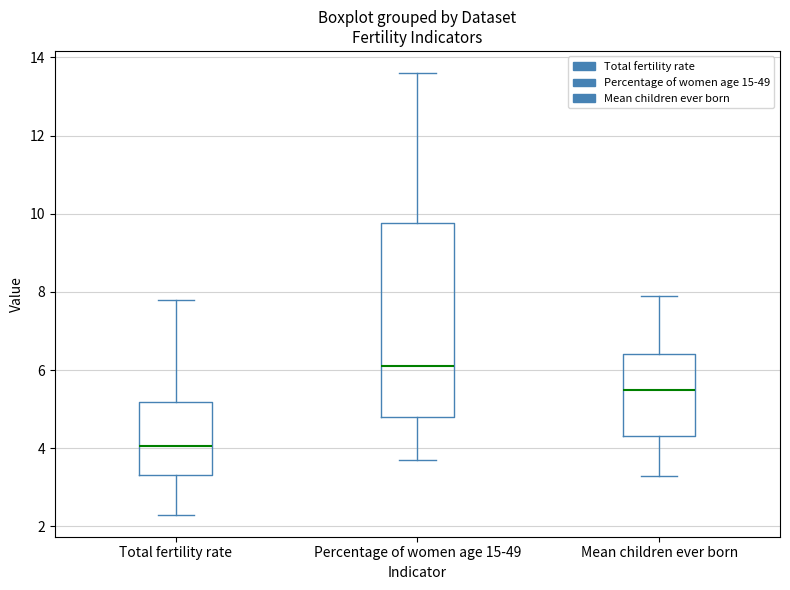

Reading left to right, read every box against the y-axis: the position of its median line, the range the box covers, and the ends of its whiskers. The values are not printed on the chart, so give them approximately, as read against the axis.

Total fertility rate: median 4.0, box 3.4 to 5.2, whiskers 2.4 to 7.8
Percentage of women age 15-49: median 6.2, box 4.8 to 9.8, whiskers 3.8 to 13.6
Mean children ever born: median 5.6, box 4.4 to 6.4, whiskers 3.4 to 8.0